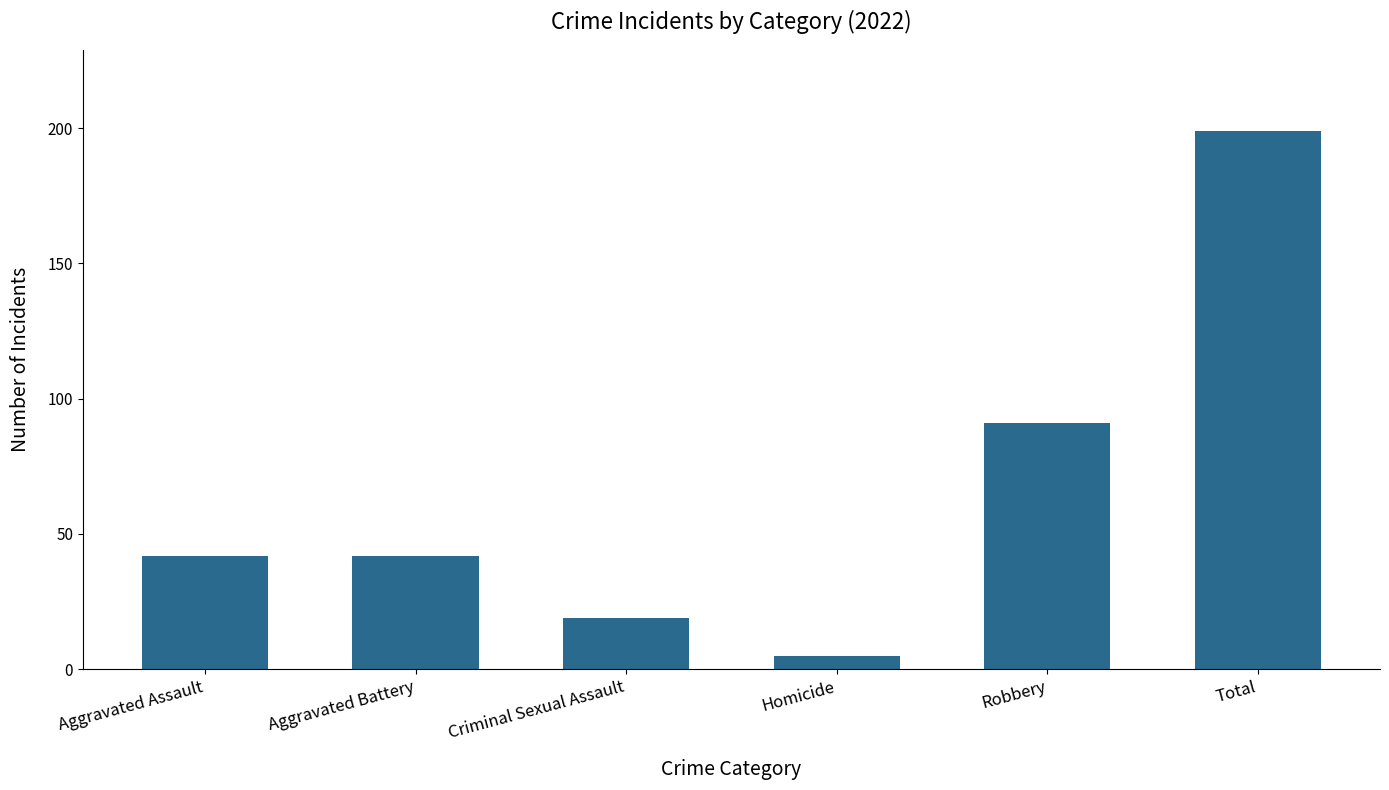

Which category has the highest value across all series?

Total